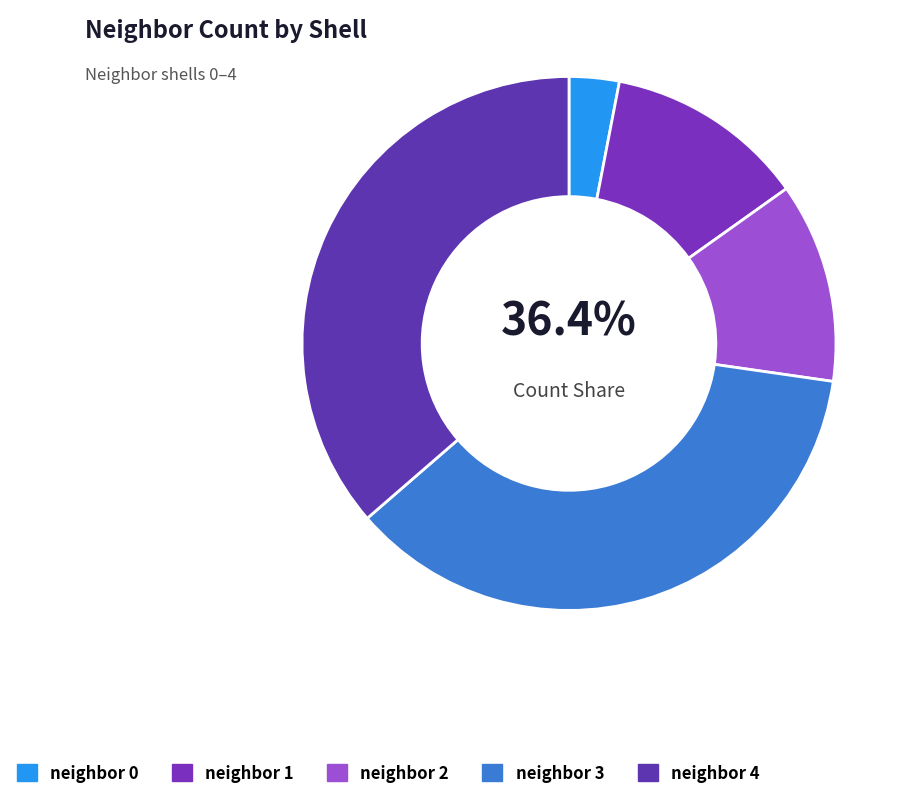

What is the ratio of the value at 0 to the value at 1?

0.2